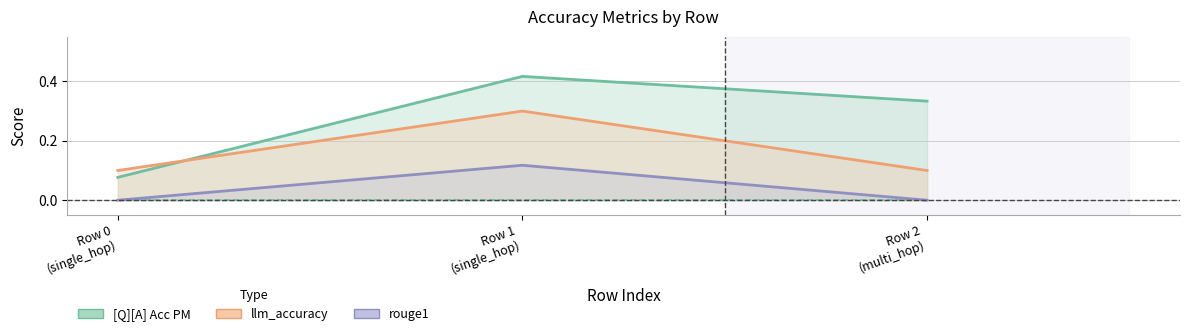

True or false: rouge1 has a value of 0.5 at Row 1 (single_hop).

False